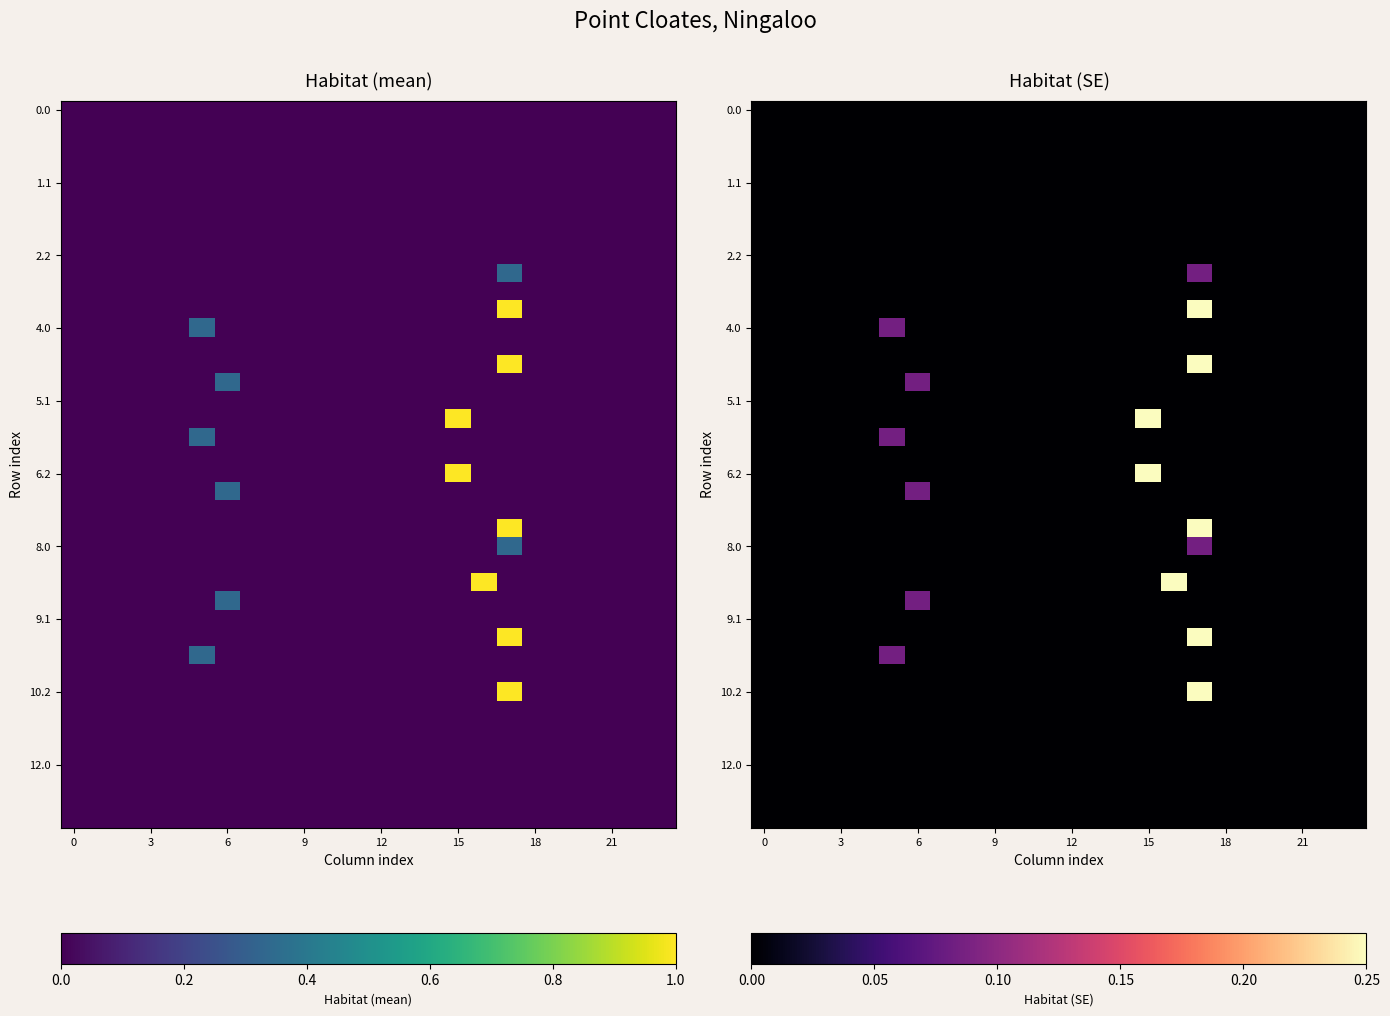

What is the greatest value displayed?

0.2